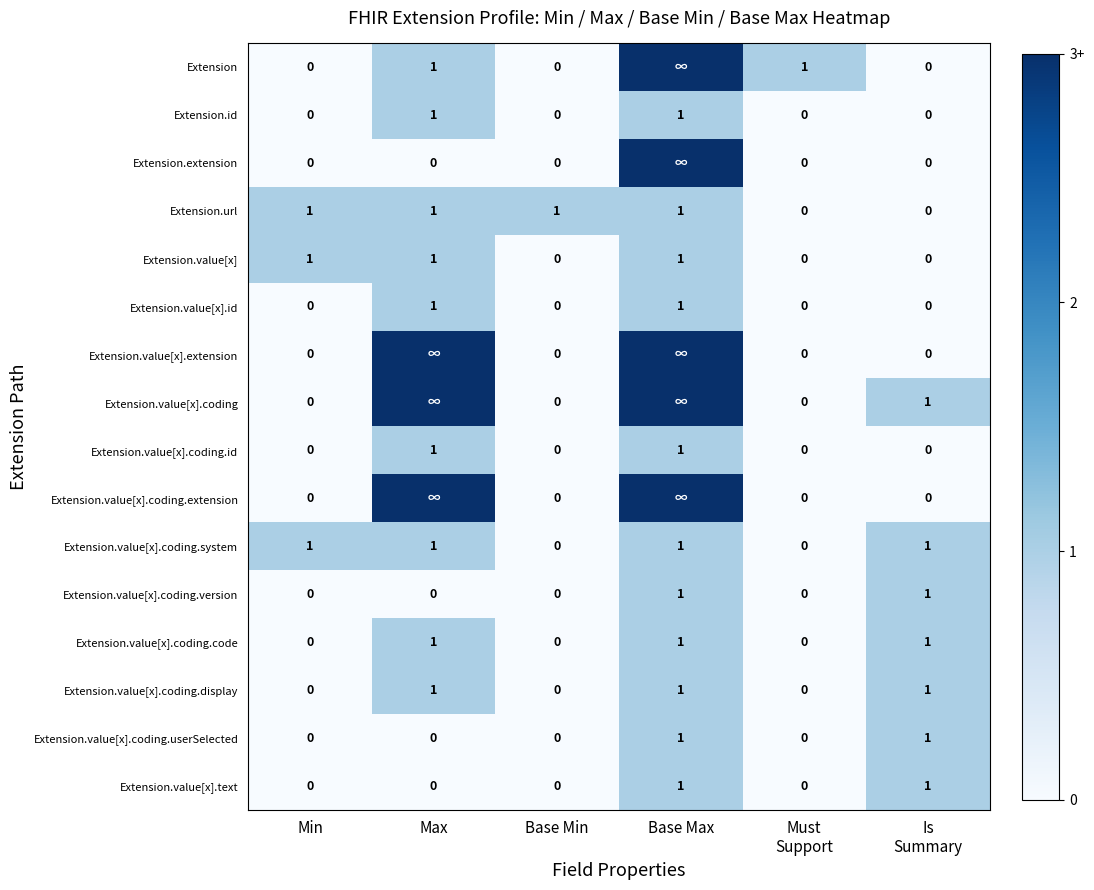

How many Extension.value[x].coding.display values are between 0 and 1?

6